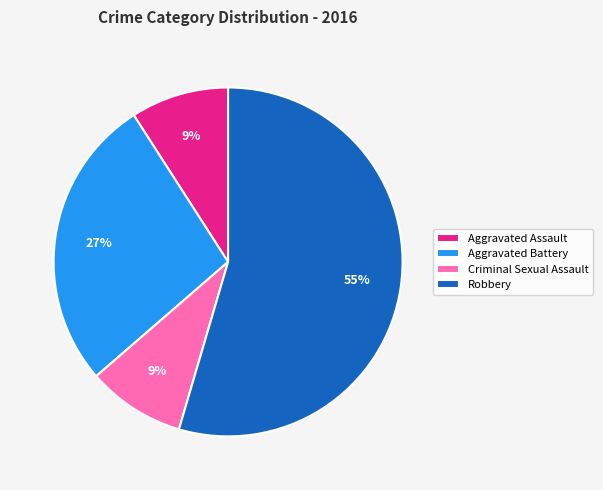

What percentage is the Robbery slice, to the nearest percent?

55%